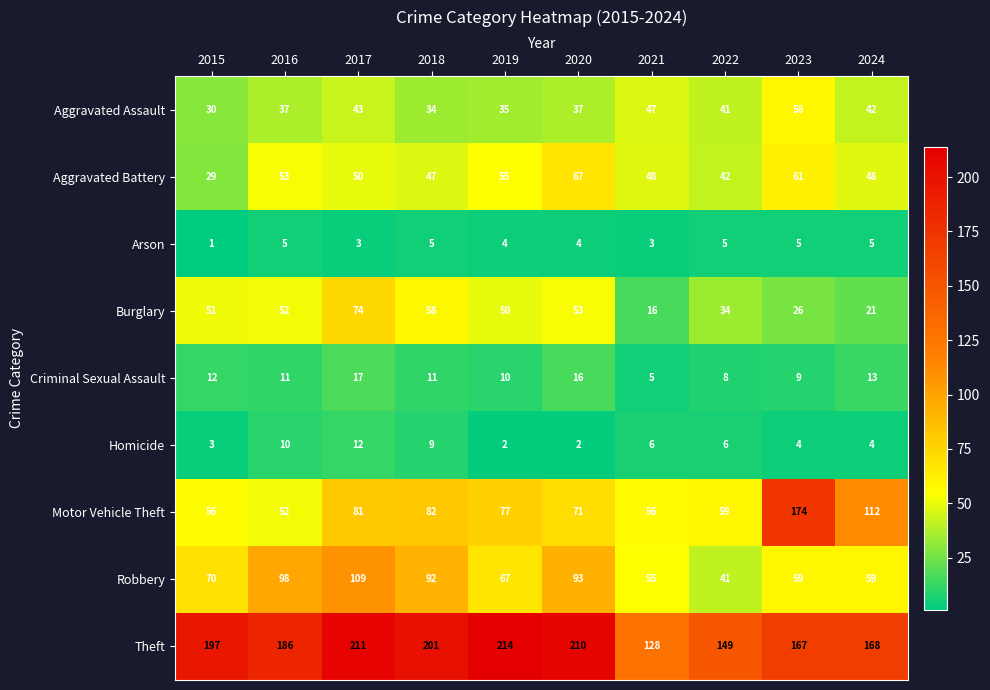

List the series in order of their peak value, lowest first.

Arson, Homicide, Criminal Sexual Assault, Aggravated Assault, Aggravated Battery, Burglary, Robbery, Motor Vehicle Theft, Theft